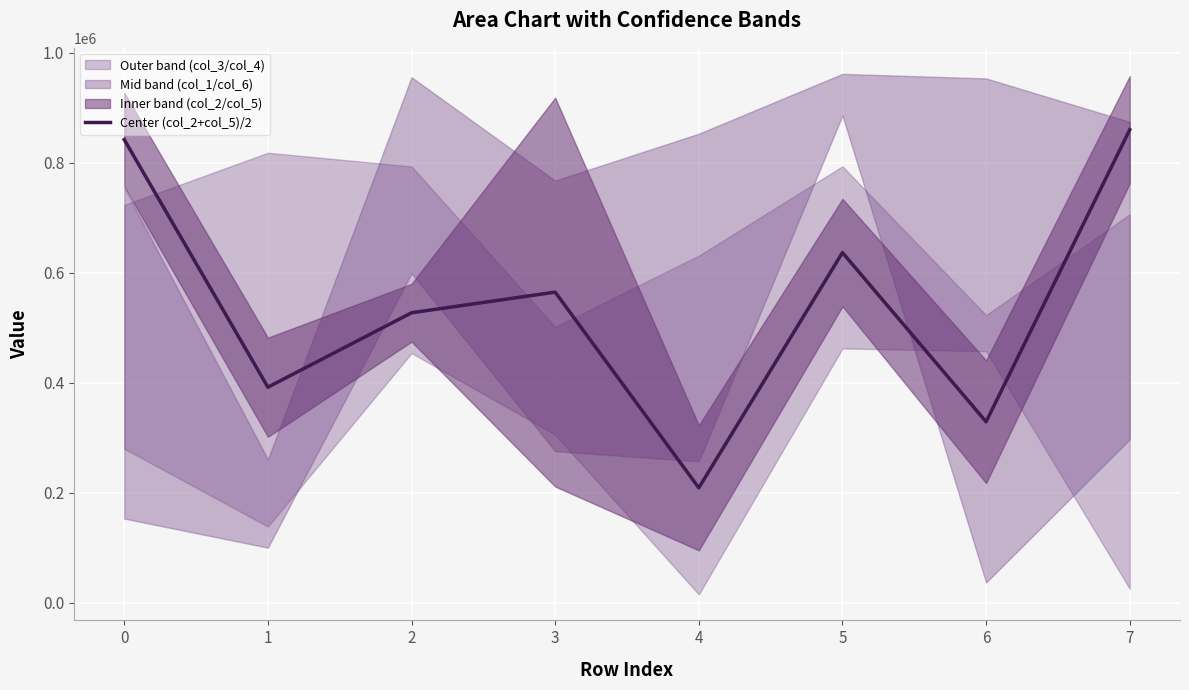

List the labels in order of value, smallest first.

4, 6, 1, 2, 3, 5, 0, 7